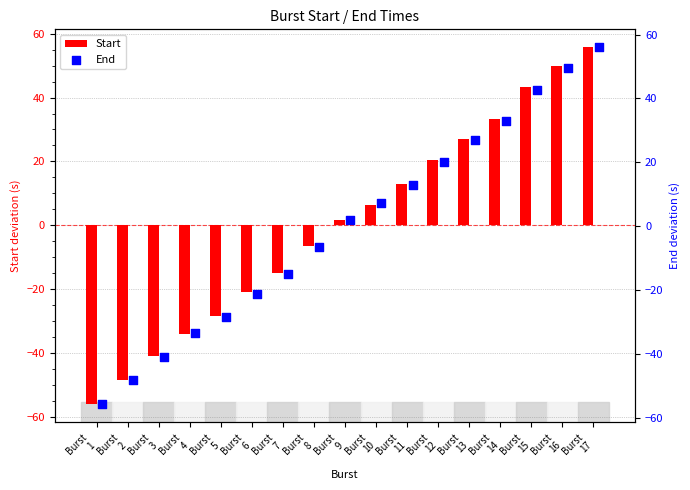

What is the difference between the maximum and second lowest values in the Start series?

104.2